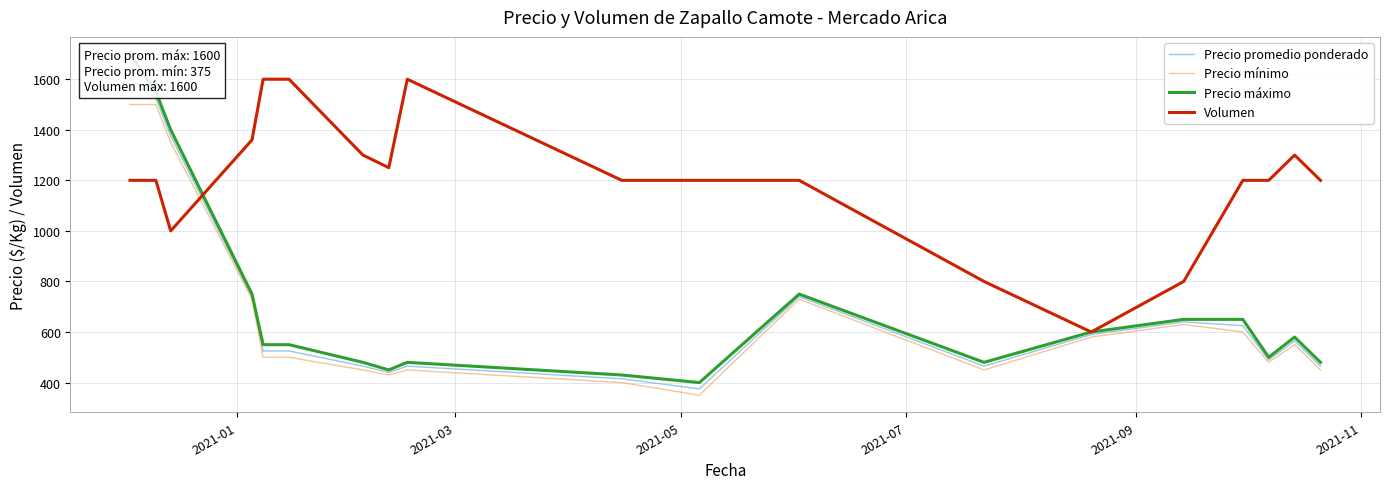

Which series ends up on top after the final intersection of Precio mínimo and Volumen?

Volumen